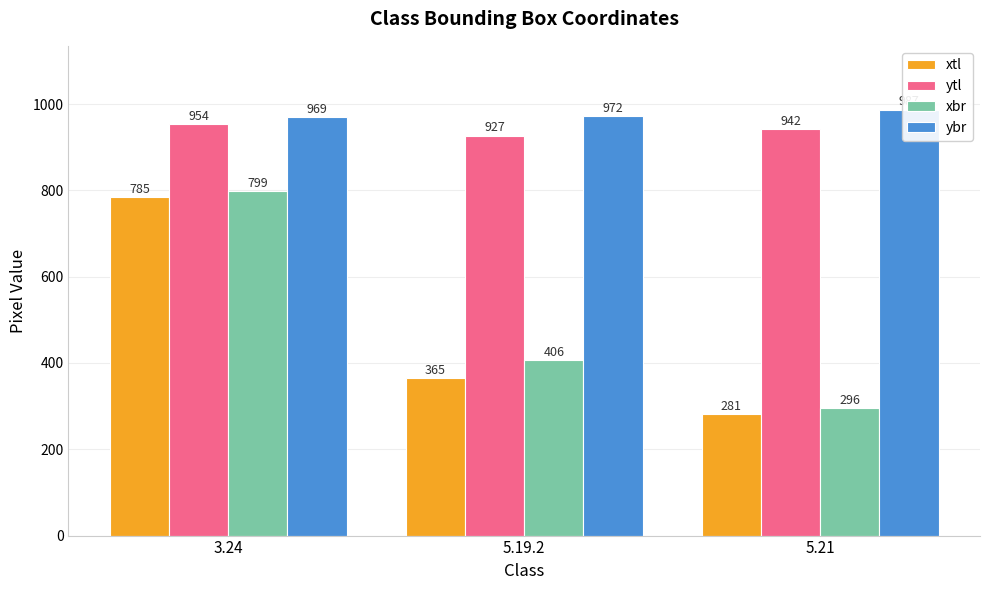

Does the chart contain any negative values?

No